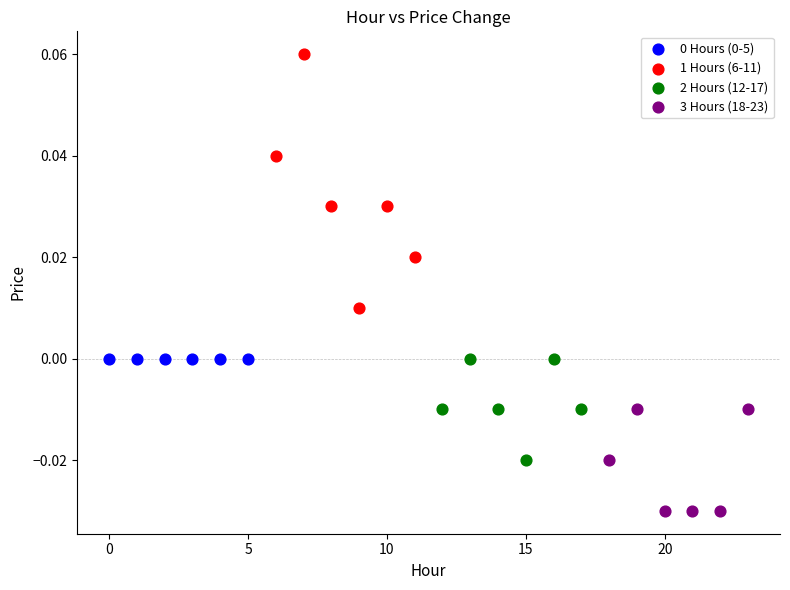

Which series reaches the maximum Y coordinate?

1 Hours (6-11)